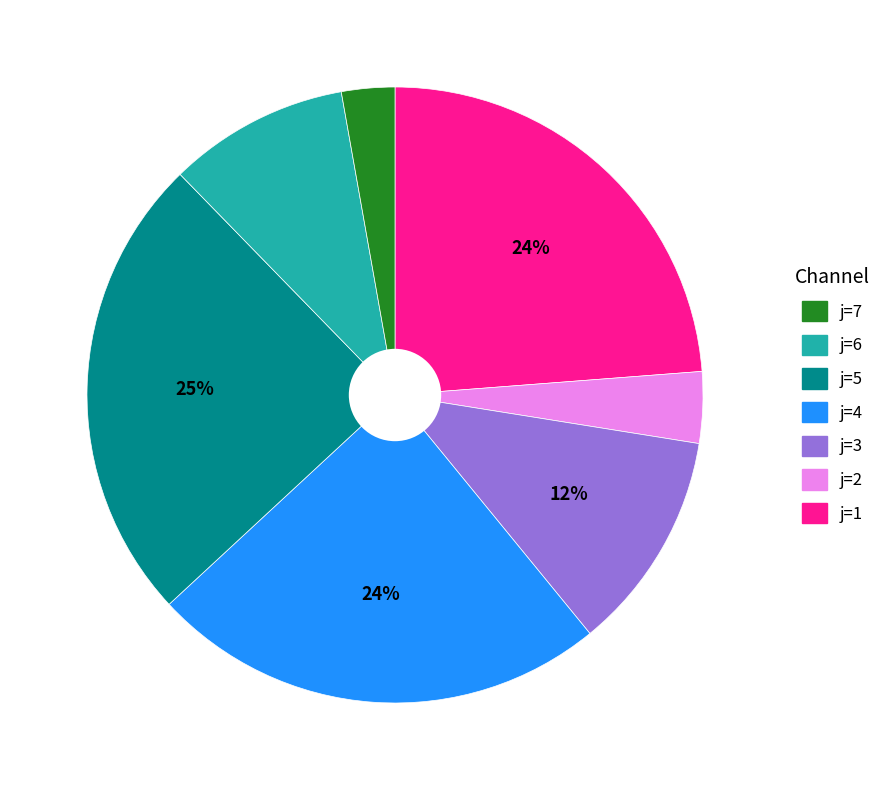

To the nearest percent, what is the difference between the largest and smallest slice percentages?

22%